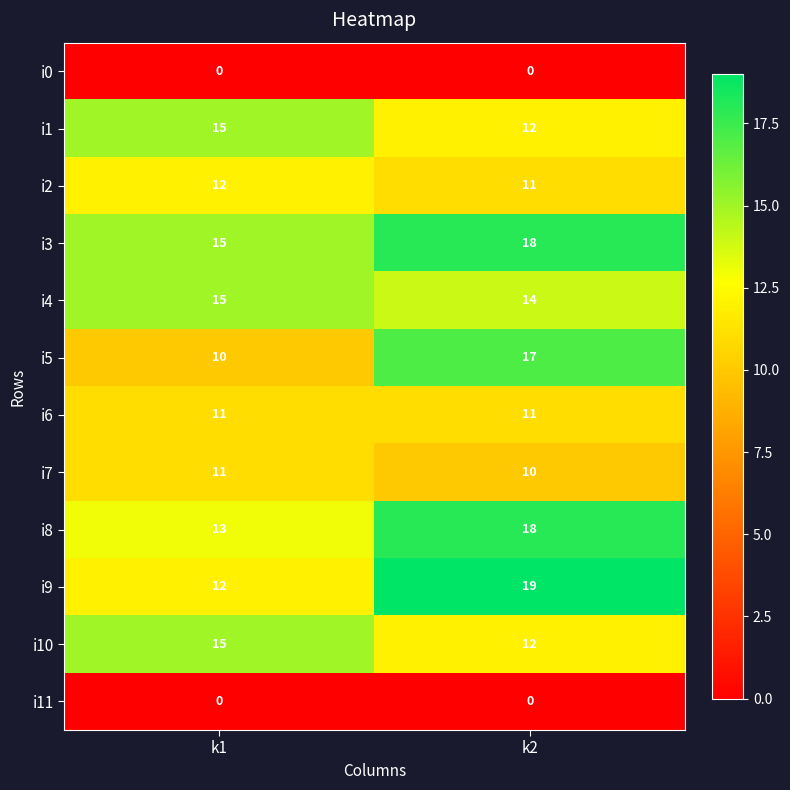

What is the difference between the highest and lowest values at k2?

19